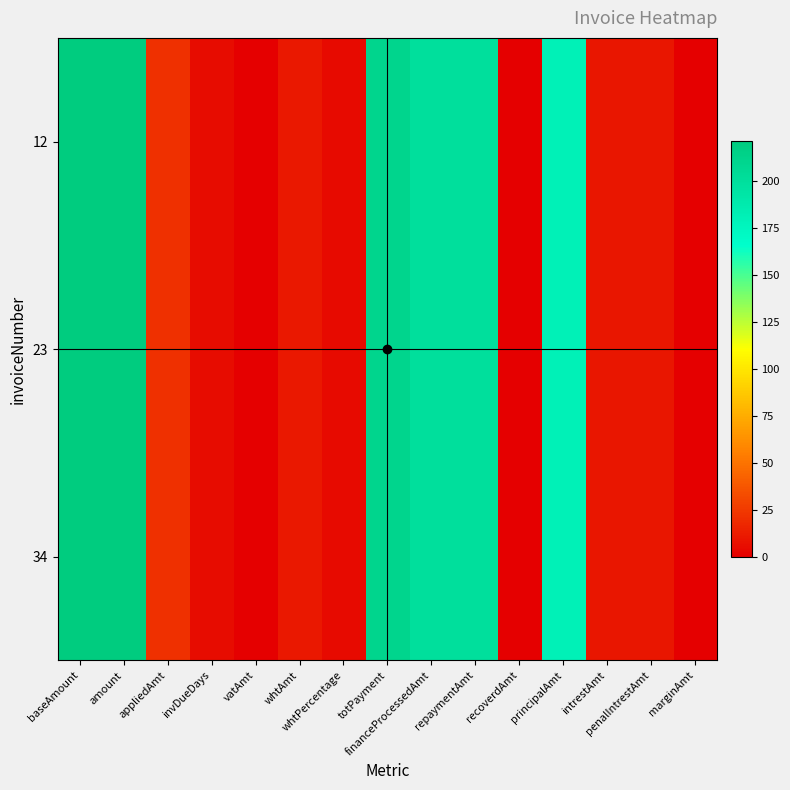

At how many categories does at least one series exceed 212?

2